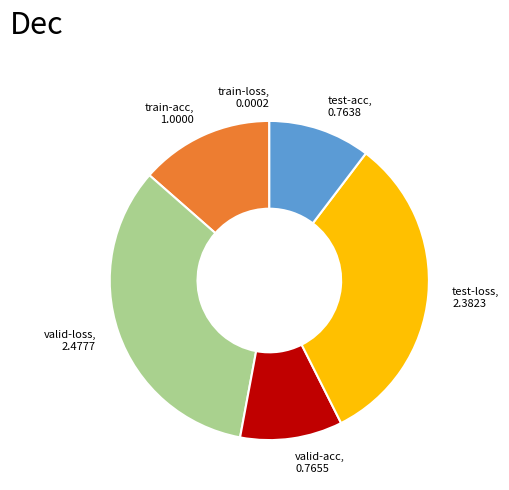

Which has a higher value, valid-acc, 0.7655 or train-acc, 1.0000?

train-acc, 1.0000